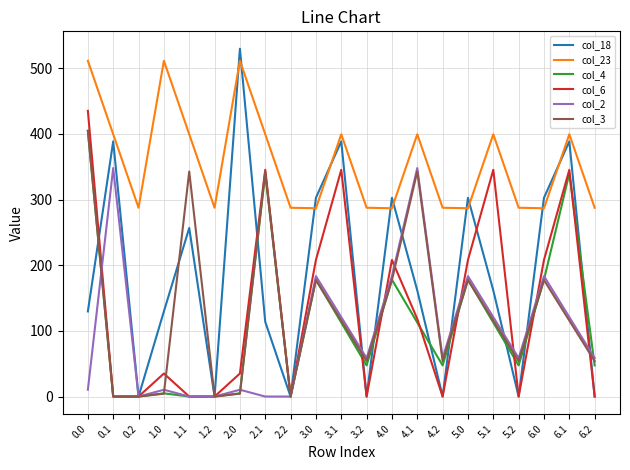

At which category does col_4 reach its first local peak?

1.0